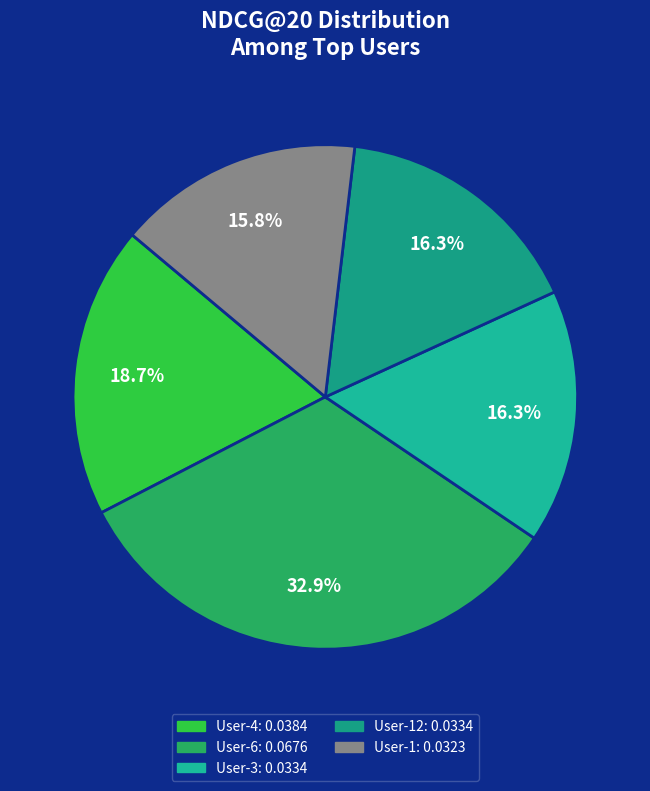

How many slices are in this pie chart?

5